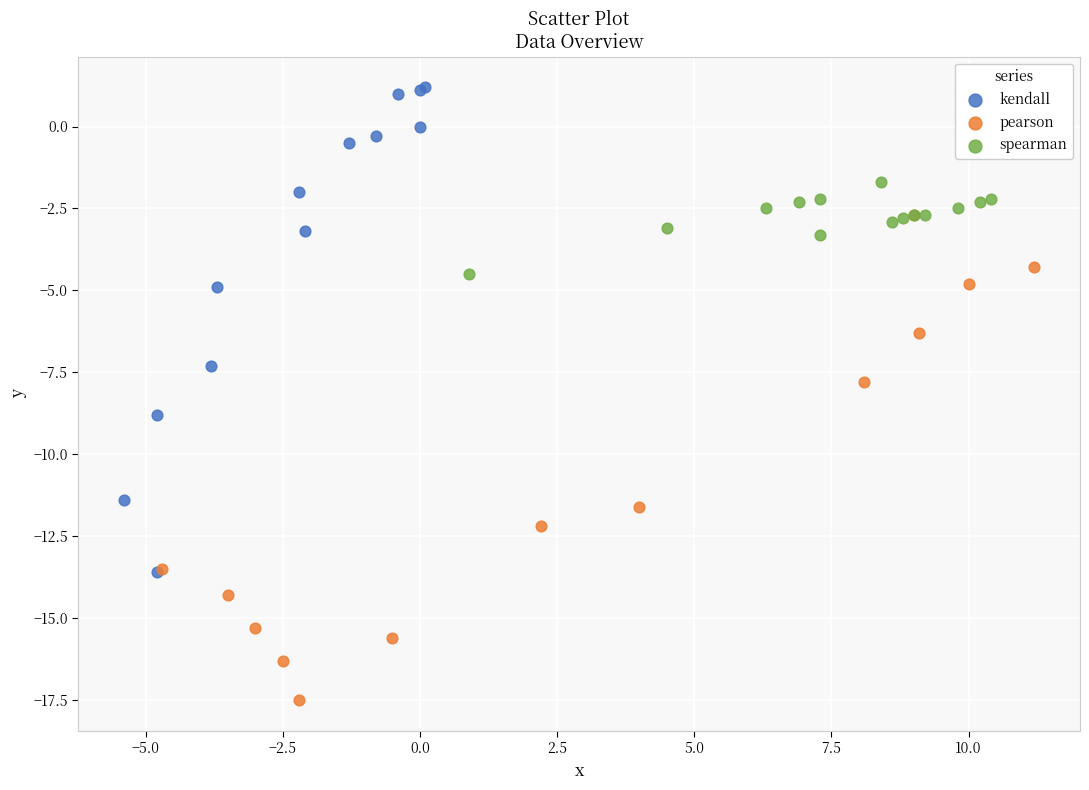

Which series reaches the maximum Y coordinate?

kendall